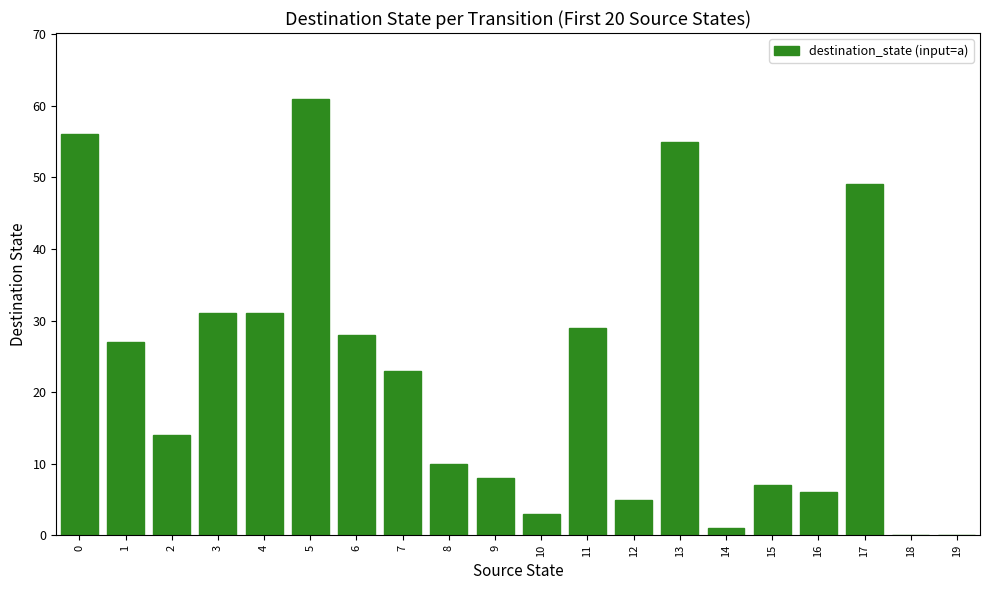

What is the approximate value at 13?

55